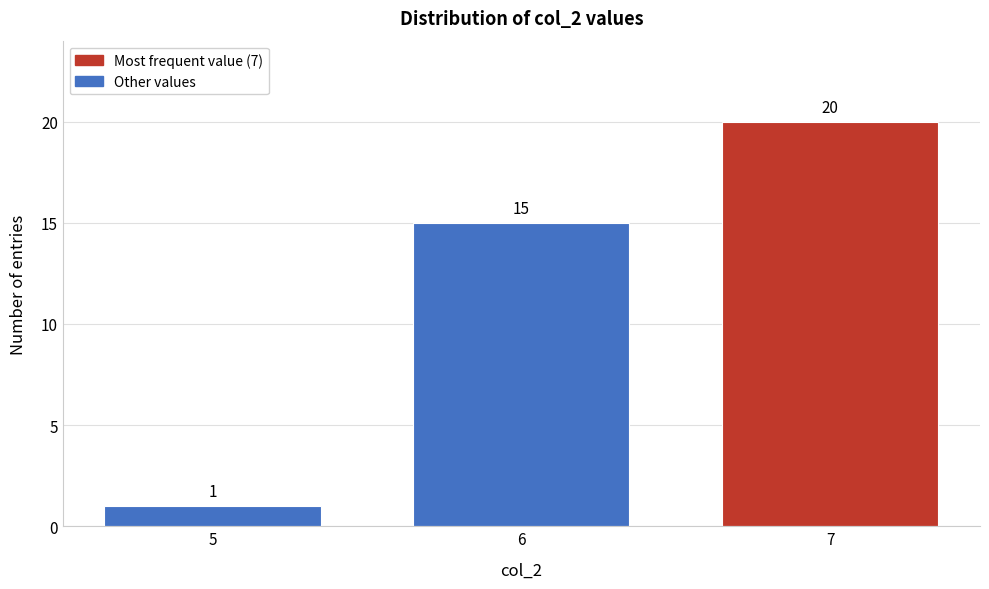

Reading left to right, extract all data points from this chart.

5=1	6=15	7=20